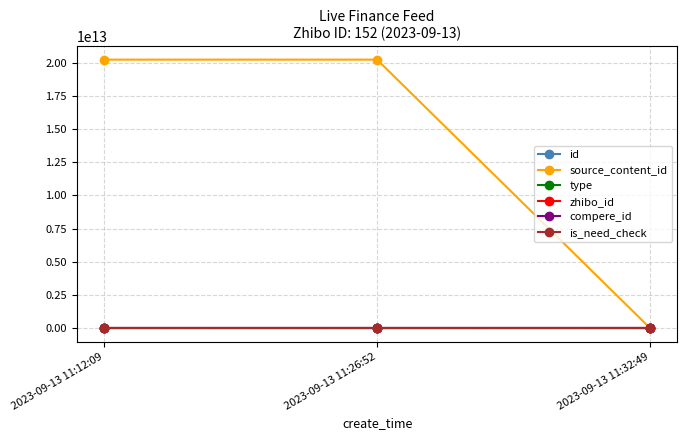

Which series changed the most between 2023-09-13 11:26:52 and 2023-09-13 11:32:49?

source_content_id